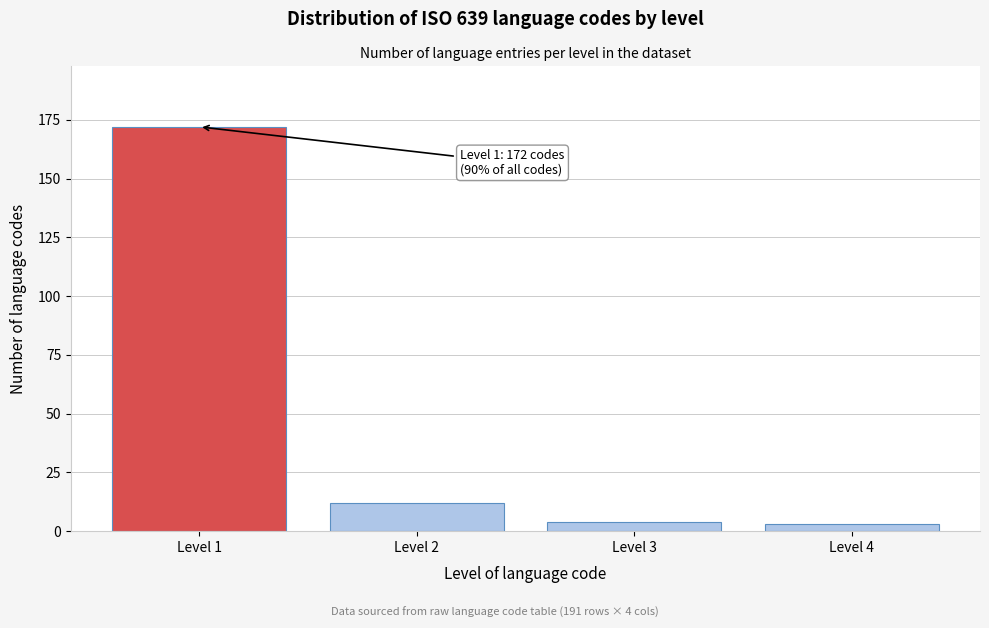

Reading left to right, what are all the values shown in this chart?

172	12	4	3